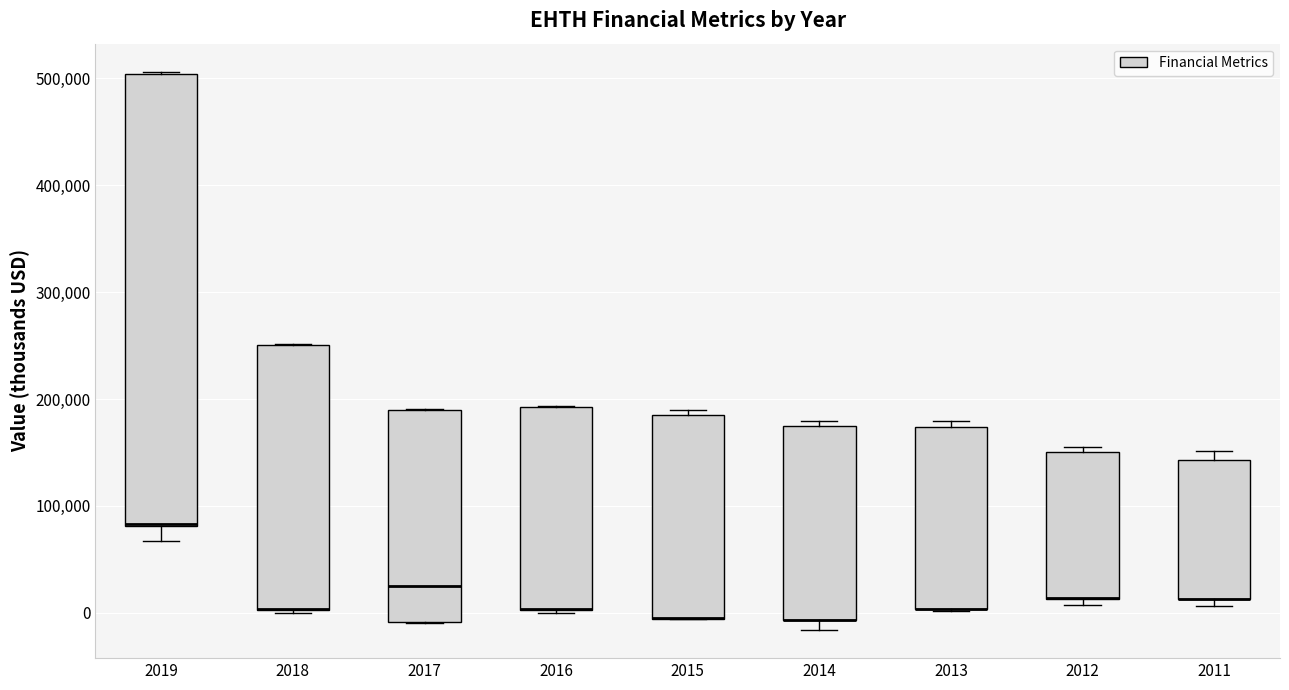

Reading left to right, read every box against the y-axis: the position of its median line, the range the box covers, and the ends of its whiskers. The values are not printed on the chart, so give them approximately, as read against the axis.

2019: median 80000 (drawn on the box's lower edge), box 80000 to 500000, whiskers 70000 to 510000
2018: median 0 (drawn on the box's lower edge), box 0 to 250000, whiskers 0 to 250000
2017: median 30000, box -10000 to 190000, whiskers -10000 to 190000
2016: median 0 (drawn on the box's lower edge), box 0 to 190000, whiskers 0 to 190000
2015: median 0 (drawn on the box's lower edge), box -10000 to 190000, whiskers -10000 to 190000 (just above the box's upper edge)
2014: median -10000 (drawn on the box's lower edge), box -10000 to 180000, whiskers -20000 to 180000 (just above the box's upper edge)
2013: median 0 (drawn on the box's lower edge), box 0 to 170000, whiskers 0 to 180000
2012: median 10000 (drawn on the box's lower edge), box 10000 to 150000, whiskers 10000 (just below the box's lower edge) to 160000
2011: median 10000 (drawn on the box's lower edge), box 10000 to 140000, whiskers 10000 (just below the box's lower edge) to 150000